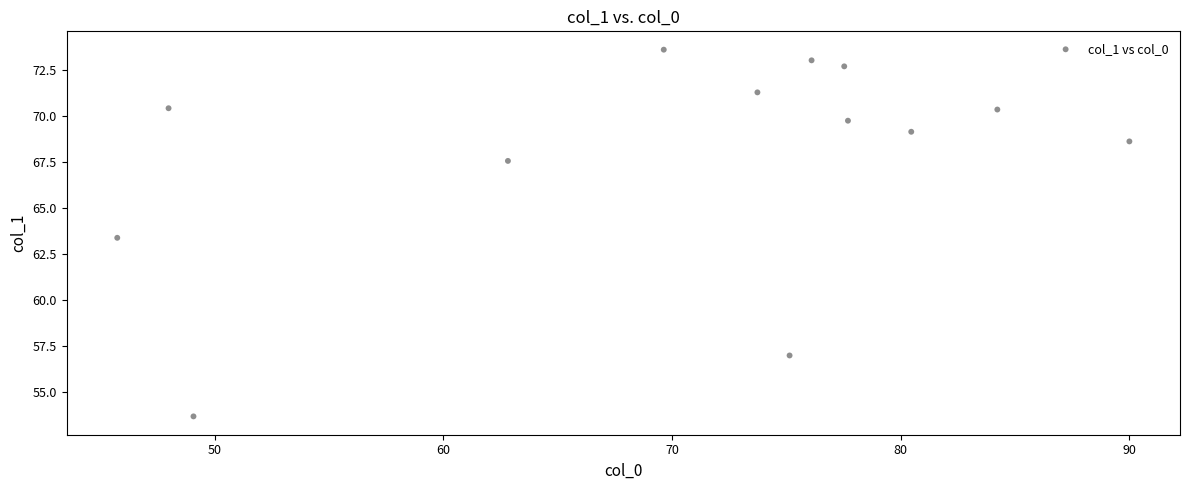

What is the range of X values (max minus min)?

44.3